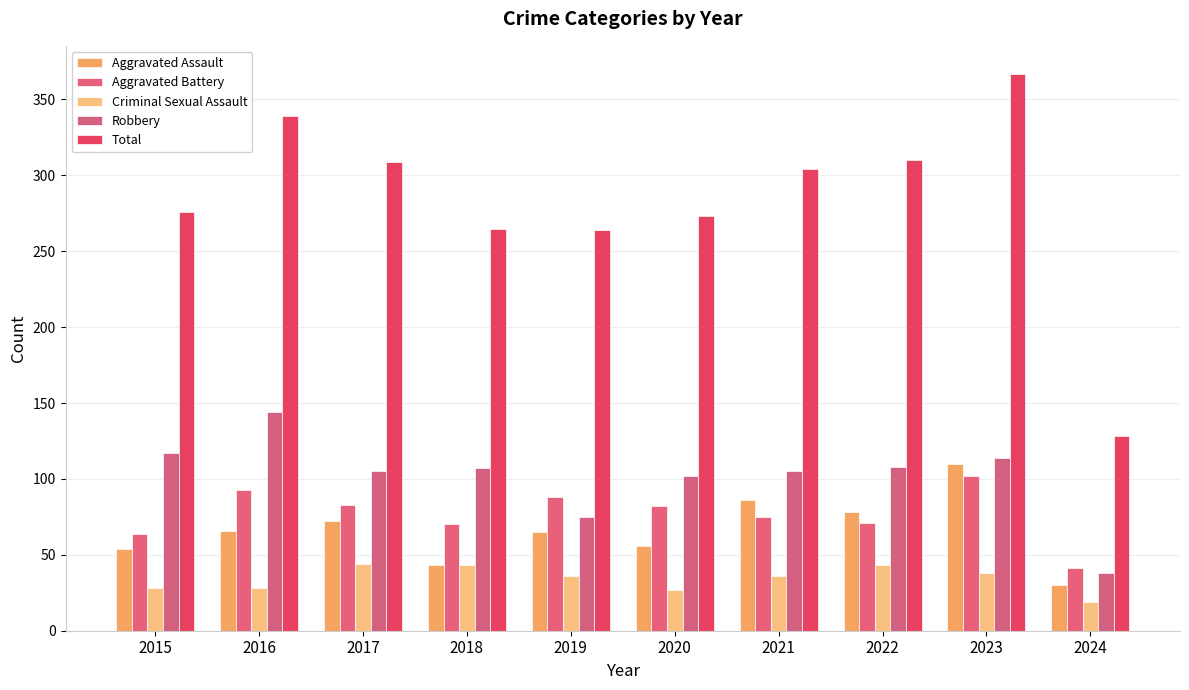

Between 2016 and 2021, which series saw the biggest shift?

Robbery